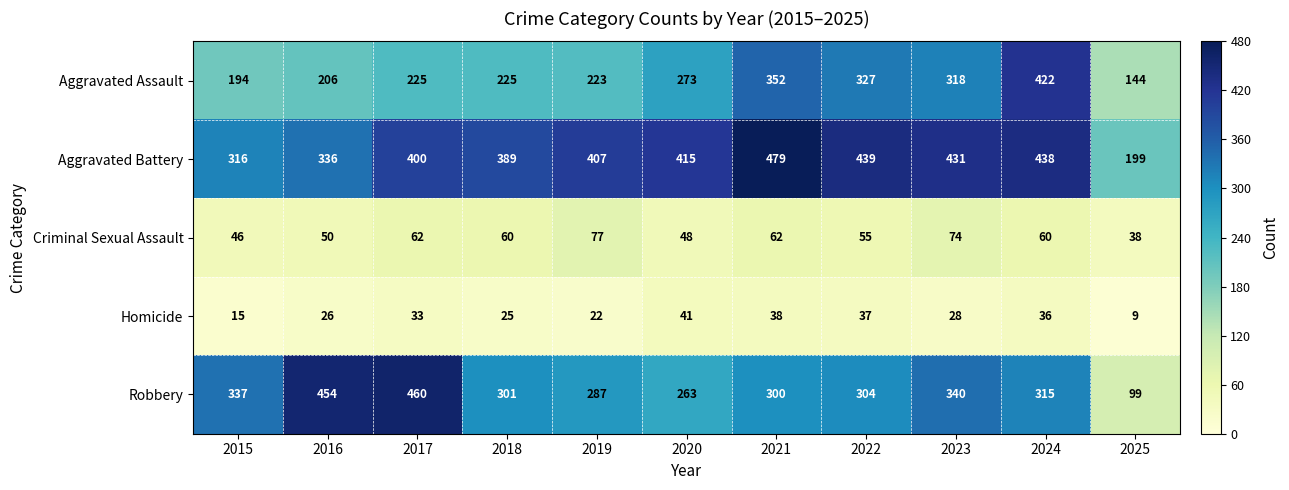

At how many categories does at least one series exceed 167?

11